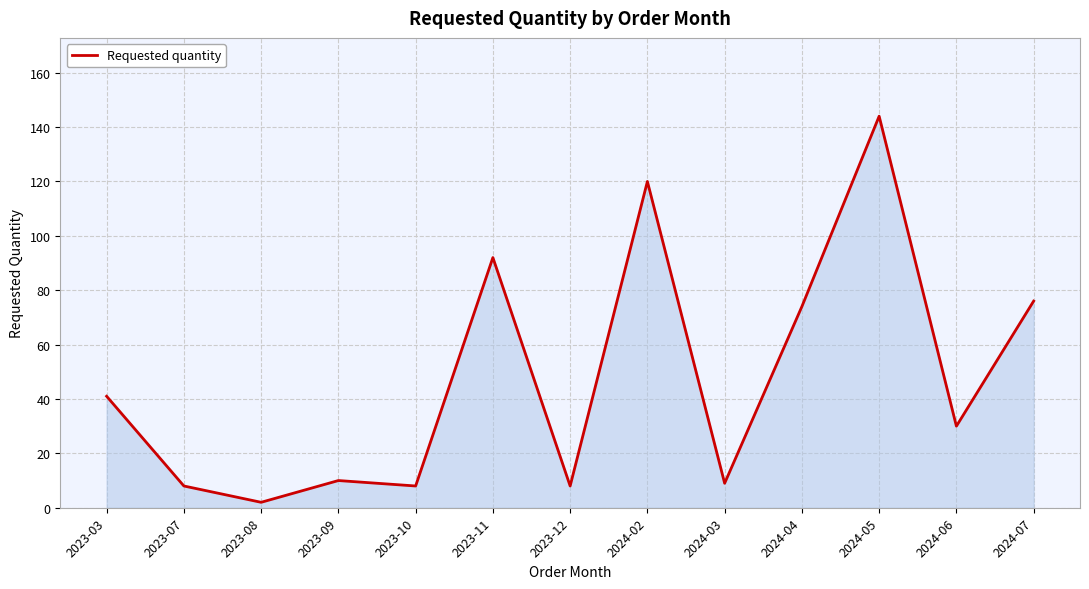

What is the difference between the values at 2023-11 and 2023-12?

84